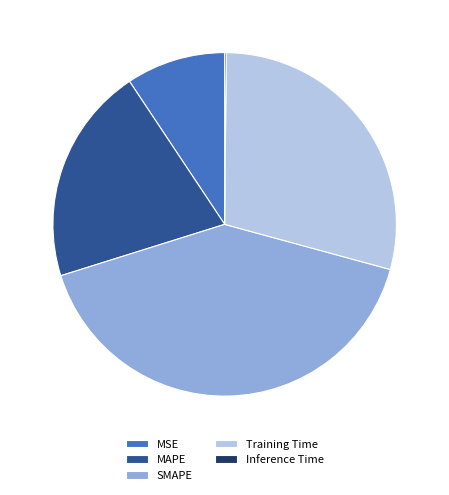

The MAPE slice represents 35% of the pie. True or false?

False